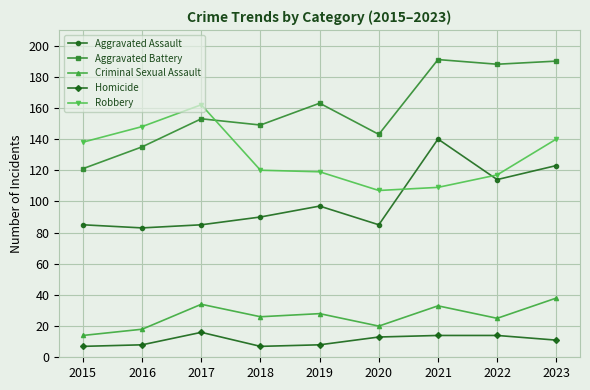

Rank the series by their maximum value, from highest to lowest.

Aggravated Battery, Robbery, Aggravated Assault, Criminal Sexual Assault, Homicide